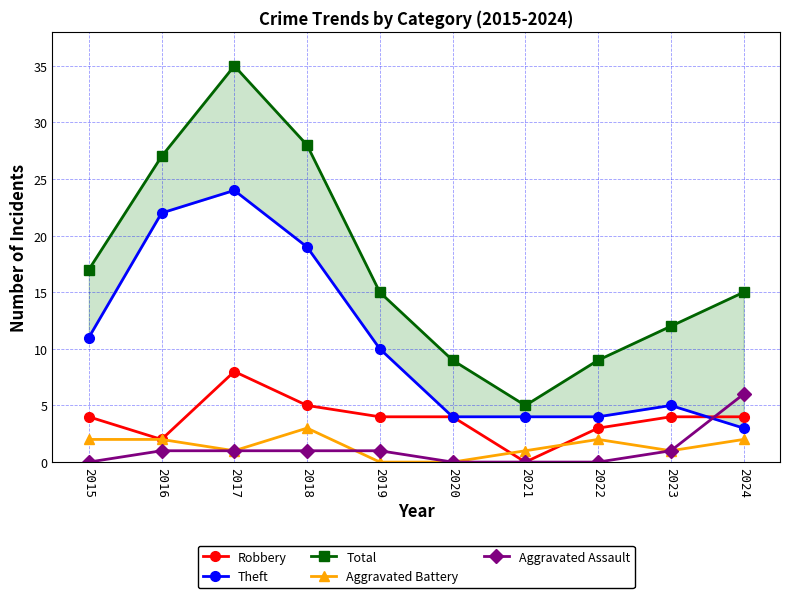

List the labels in order of Robbery value, largest first.

2017, 2018, 2015, 2019, 2020, 2023, 2024, 2022, 2016, 2021